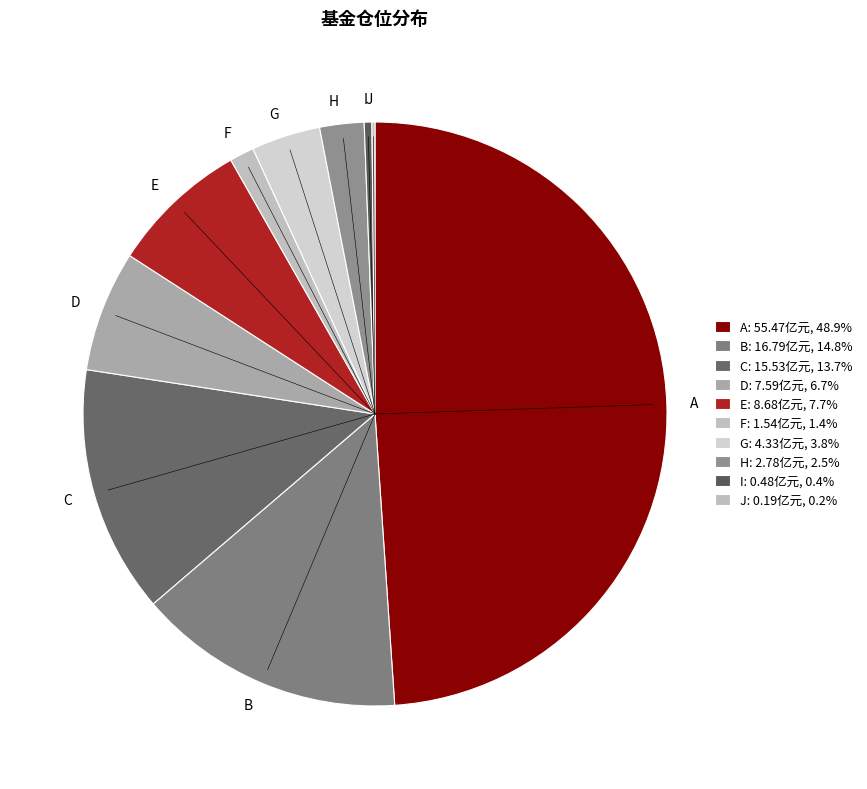

Which category has the biggest portion of the pie?

A